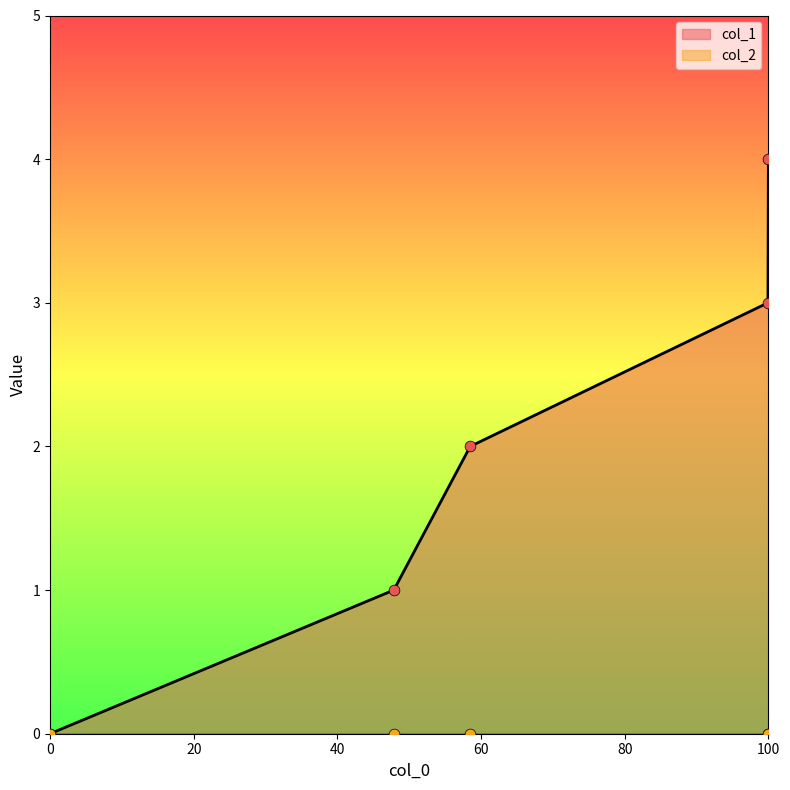

The col_1 series shows 6 at 100. True or false?

False